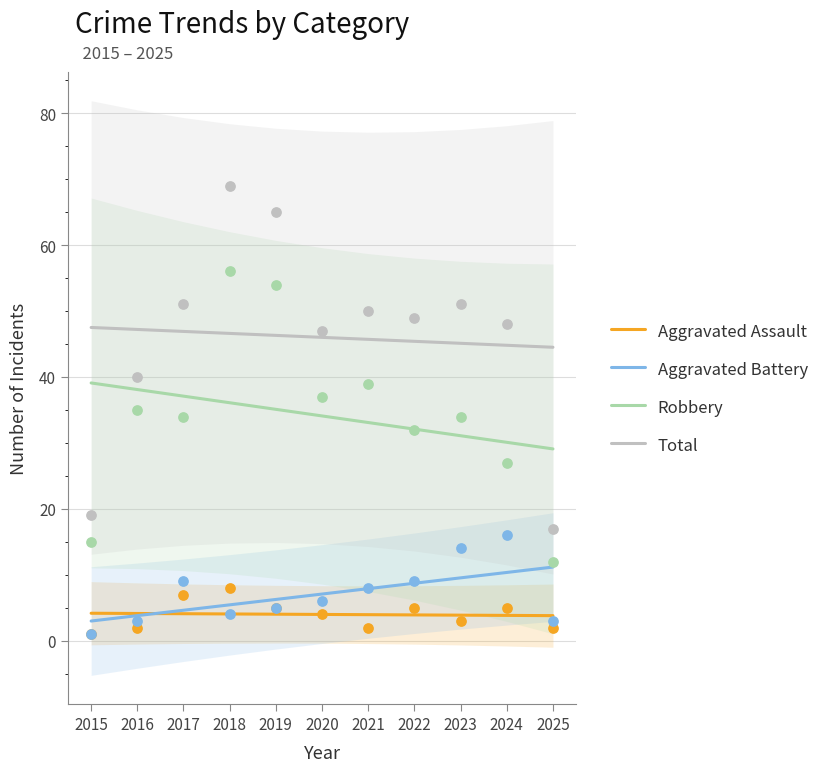

At which category is the sum across all series the highest?

2015